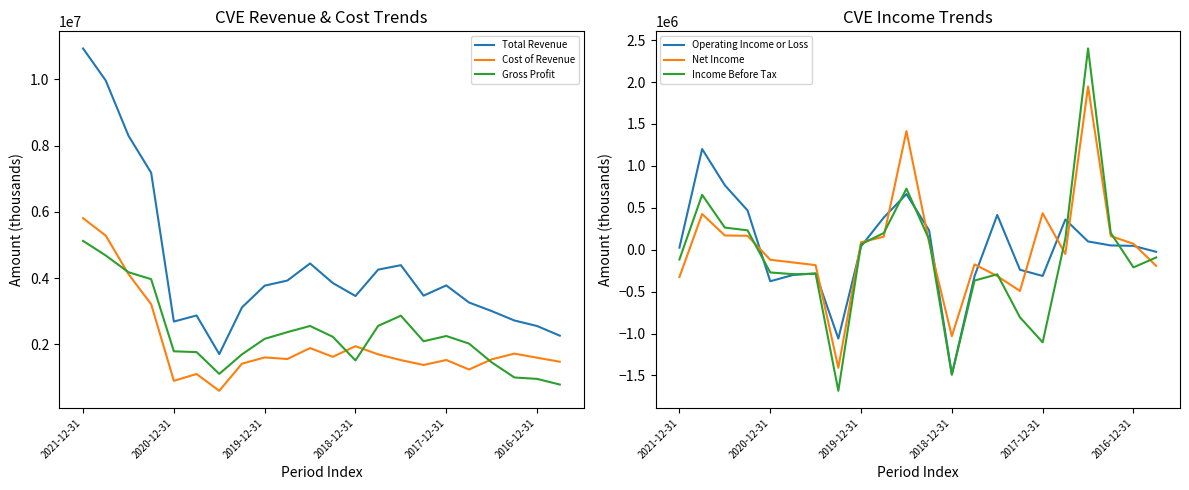

How many lines are shown in the chart?

6